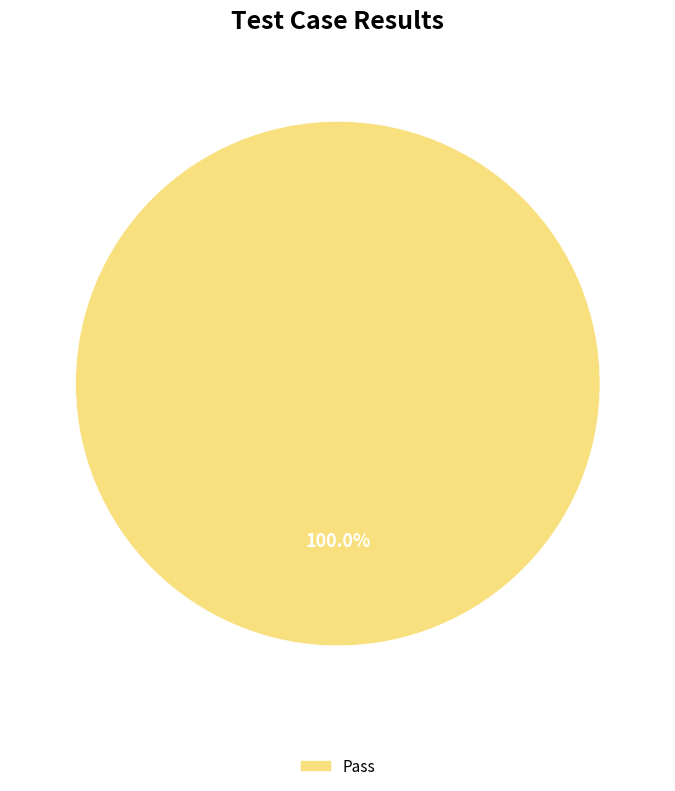

What is the majority slice?

Pass